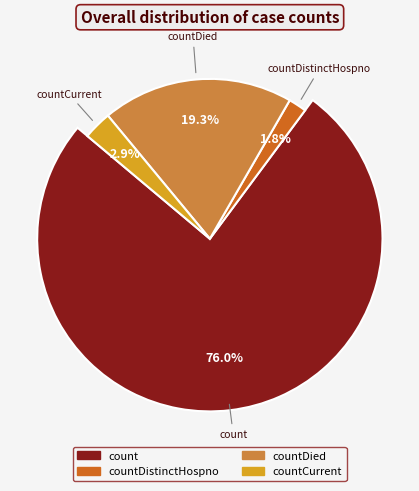

Does count account for over 50% of the chart?

Yes